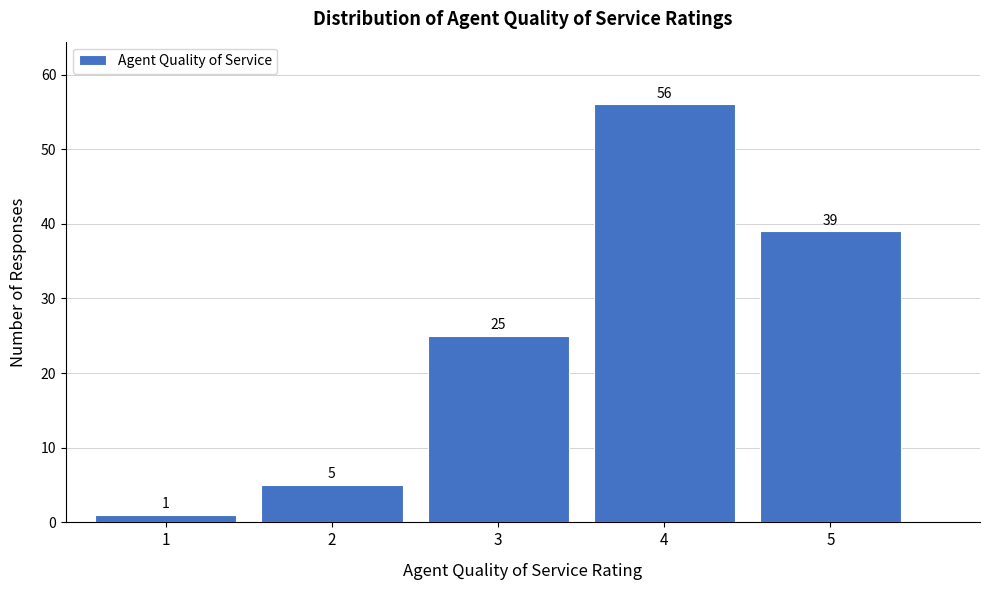

Reading left to right, list all the values displayed in this chart.

1	5	25	56	39